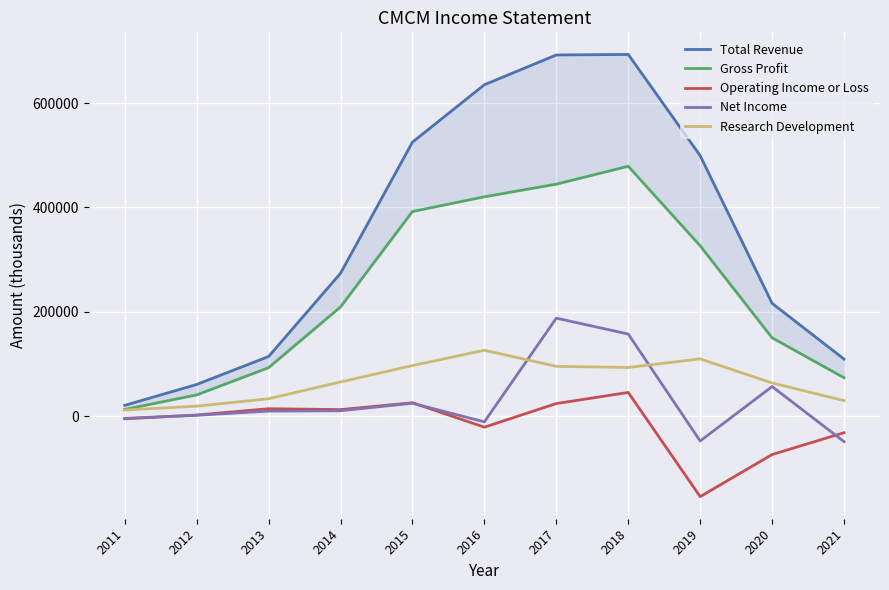

What is the minimum value for Operating Income or Loss?

-154600